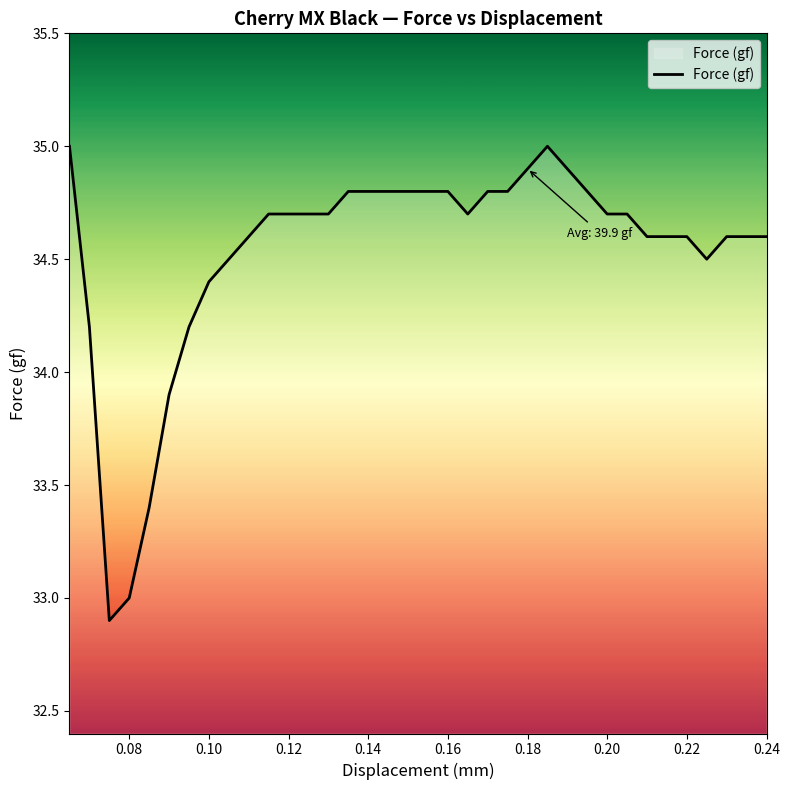

What is the maximum value shown in the chart?

35.0